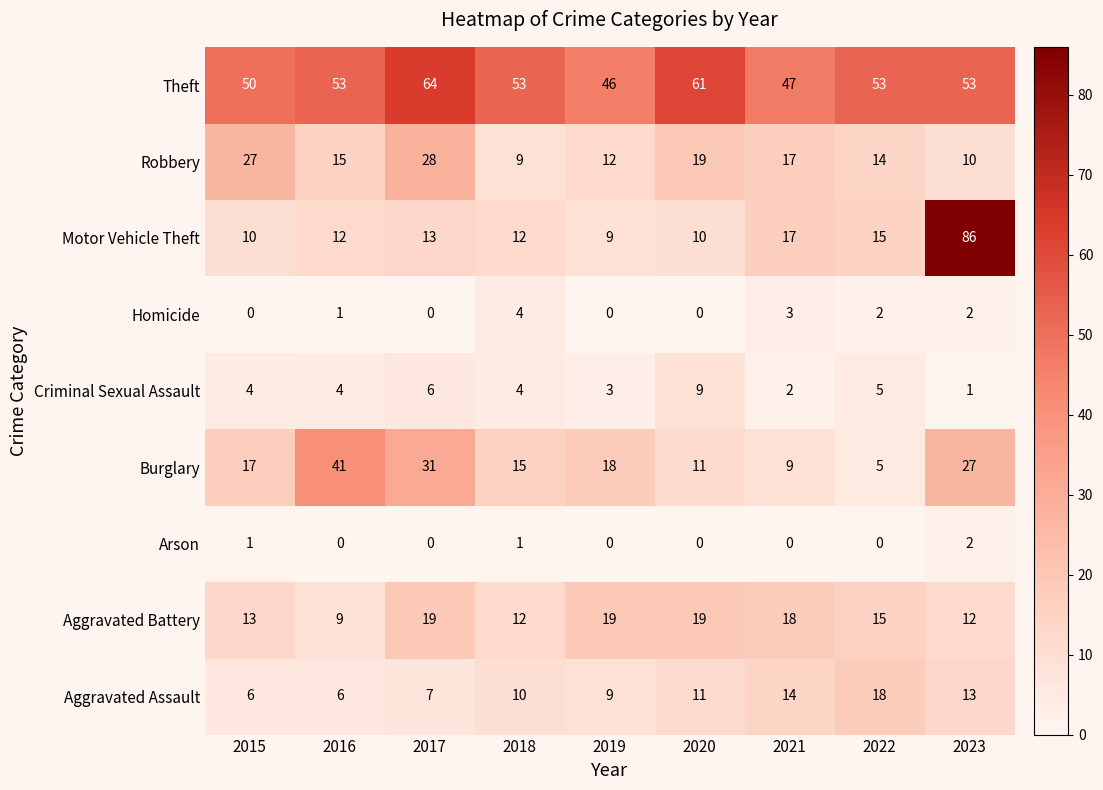

What is the maximum value shown in the chart?

86